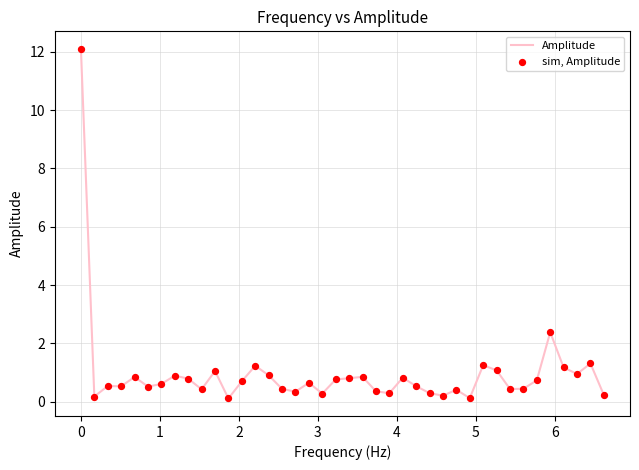

What is the greatest value displayed?

12.1